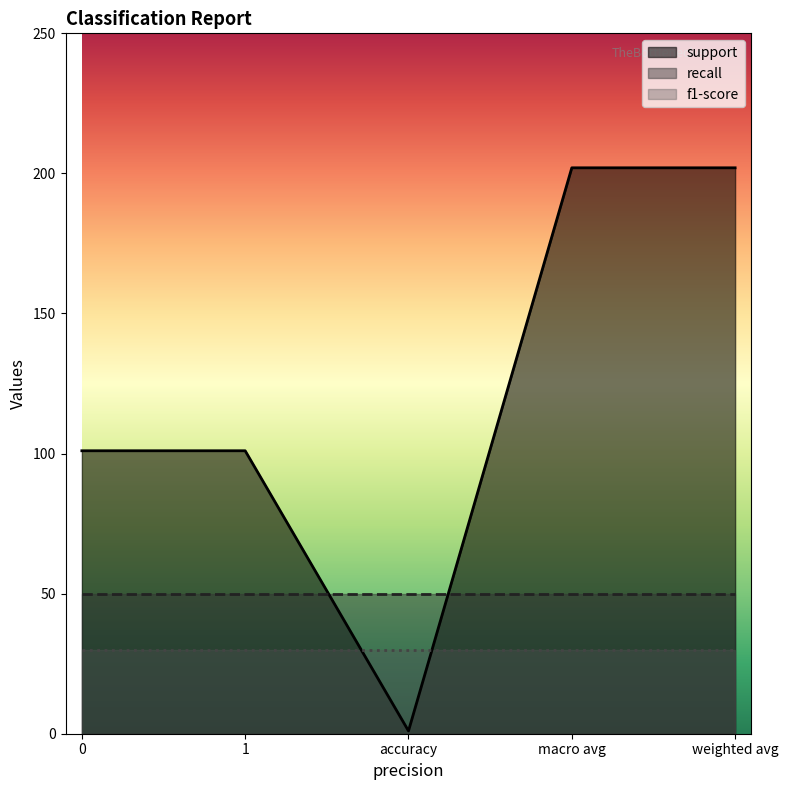

The support series shows 101 at 1. True or false?

True